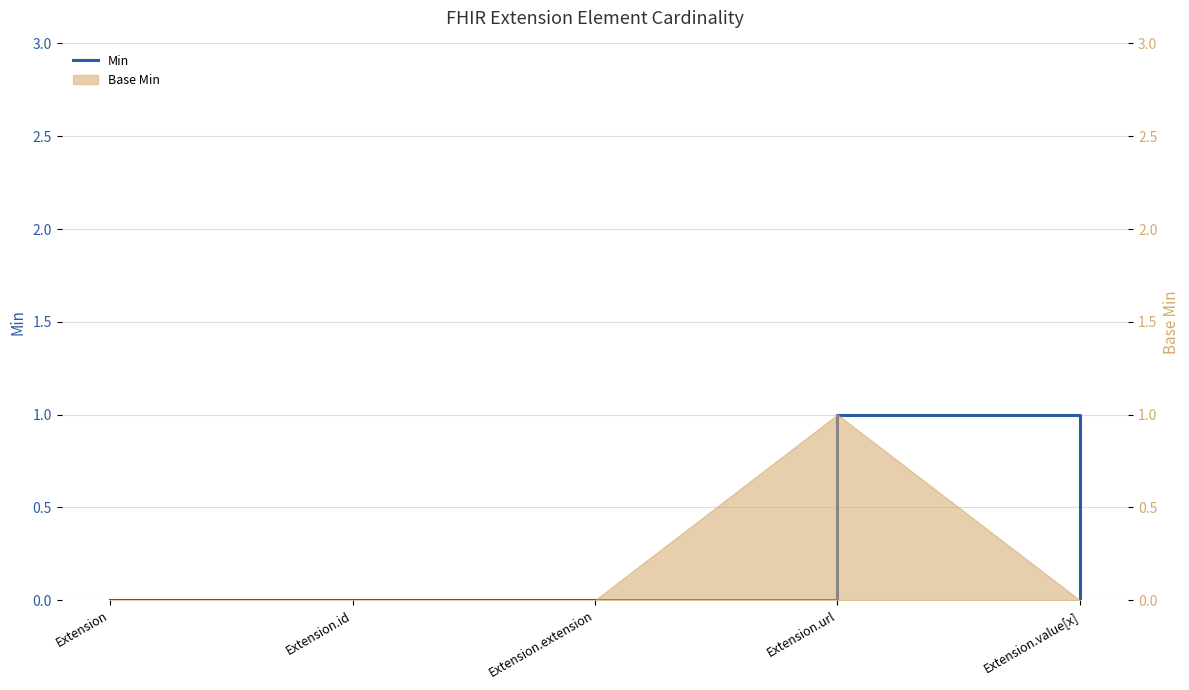

How many values are between 0 and 1?

5